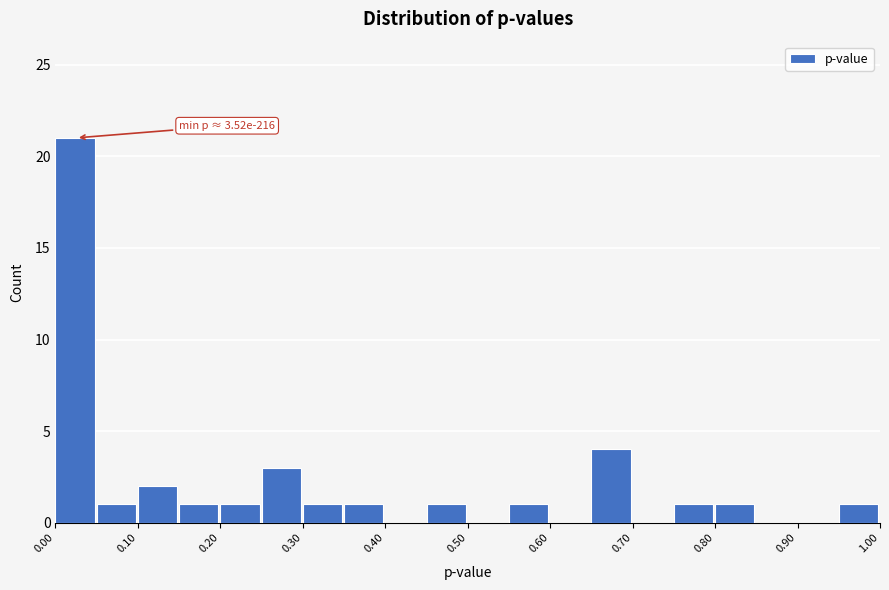

Over which range of the x-axis is the bar tallest?

0.00 to 0.05